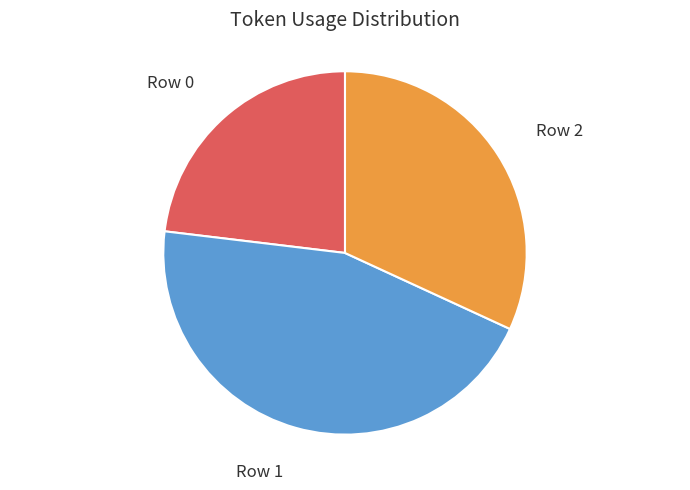

What percentage is NOT represented by Row 0?

76.9%